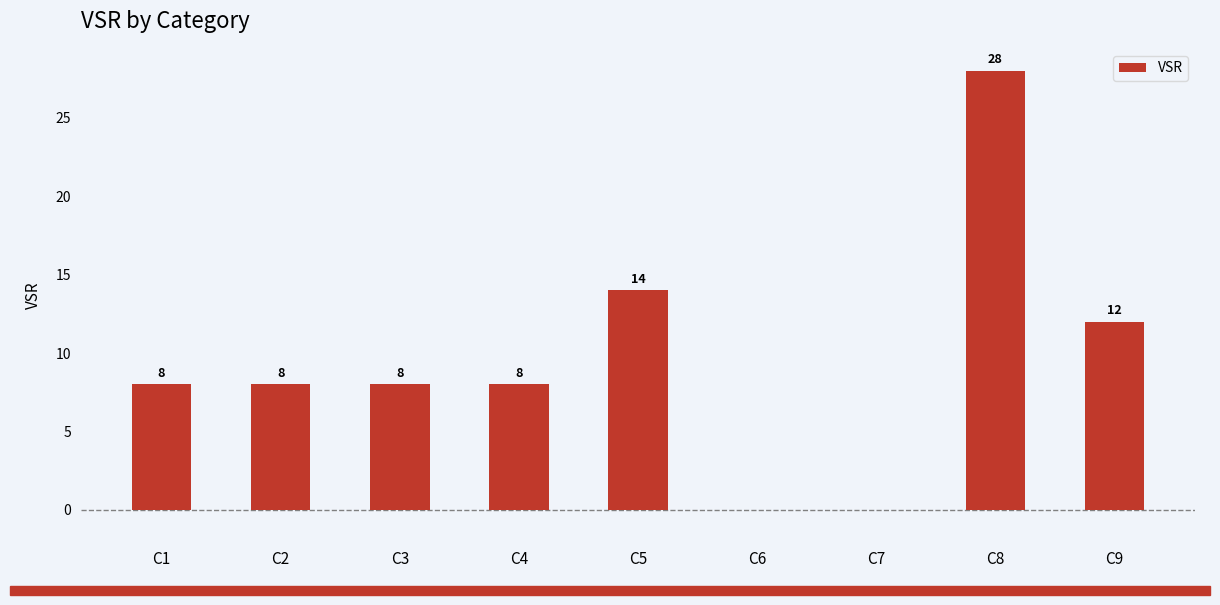

How many categories are shown in the chart?

9